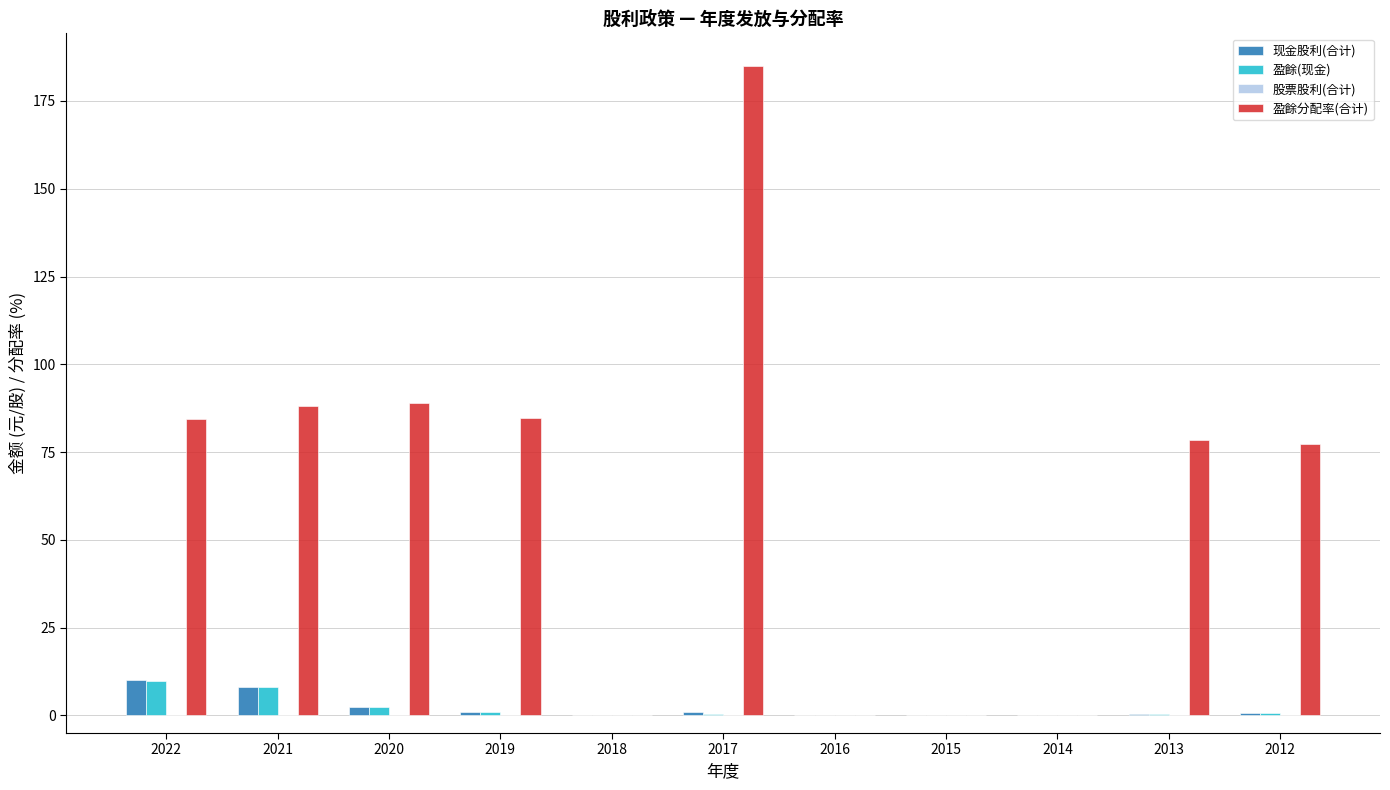

What is the sum of all 盈餘(现金) values?

22.5